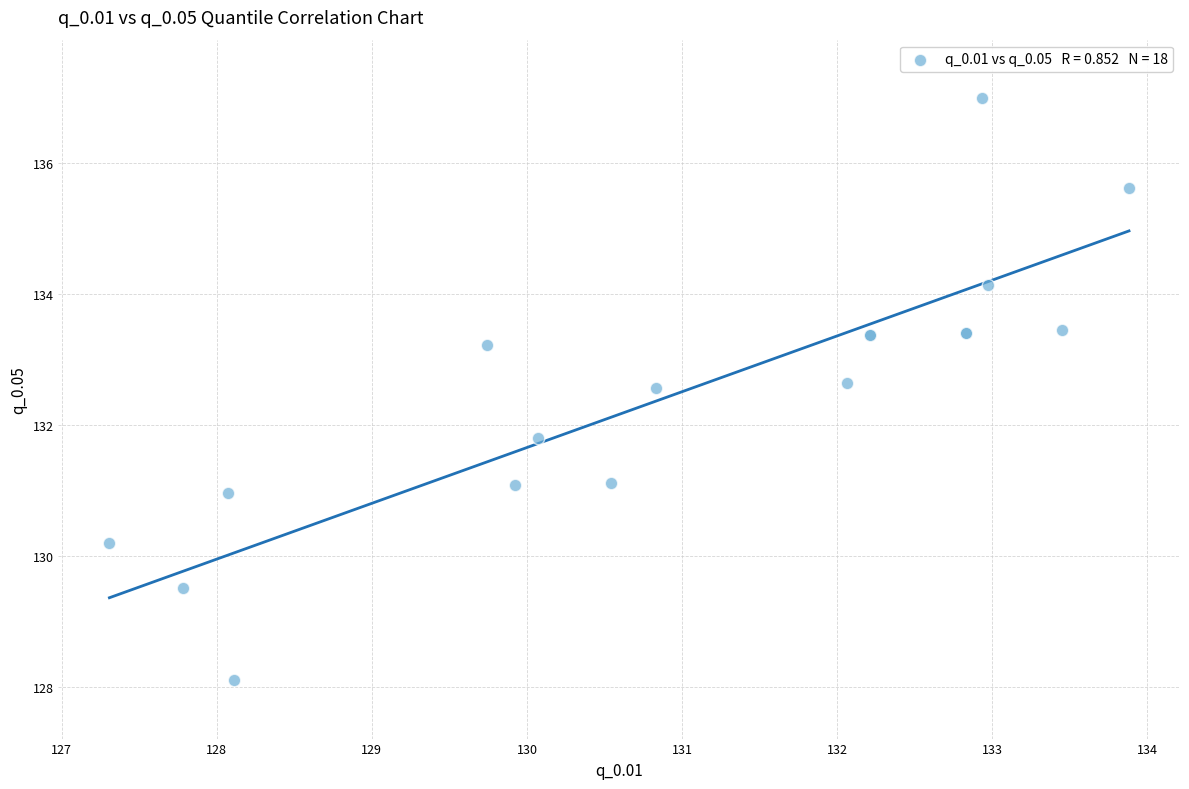

What Y value in the scatter plot is closest to 132?

131.8